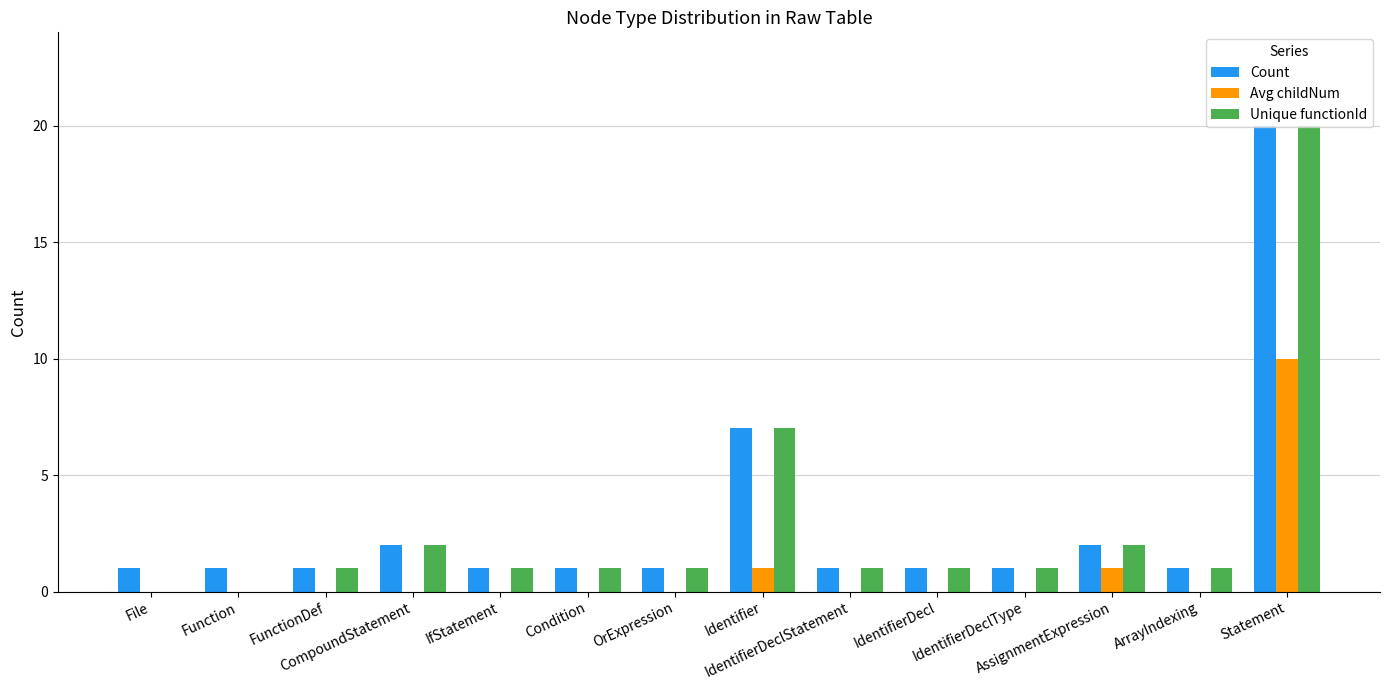

What is the highest value of the Unique functionId series?

20